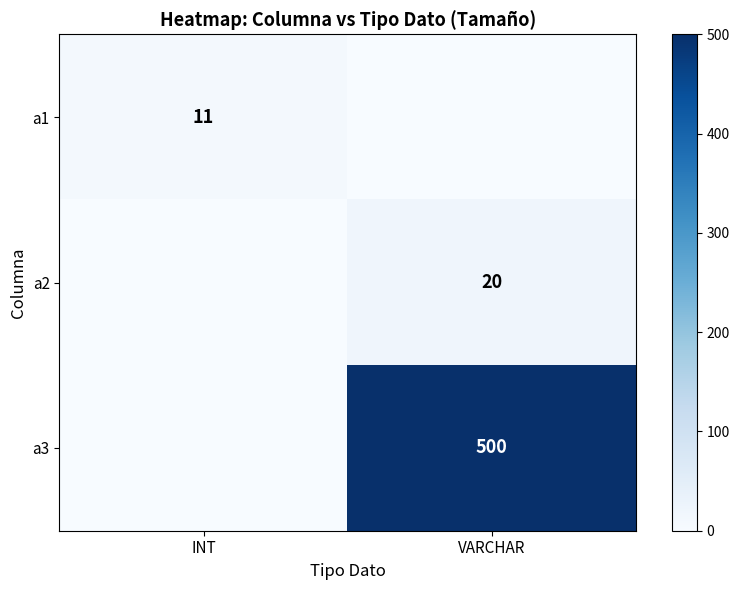

The value of a3 at VARCHAR is 500. True or false?

True